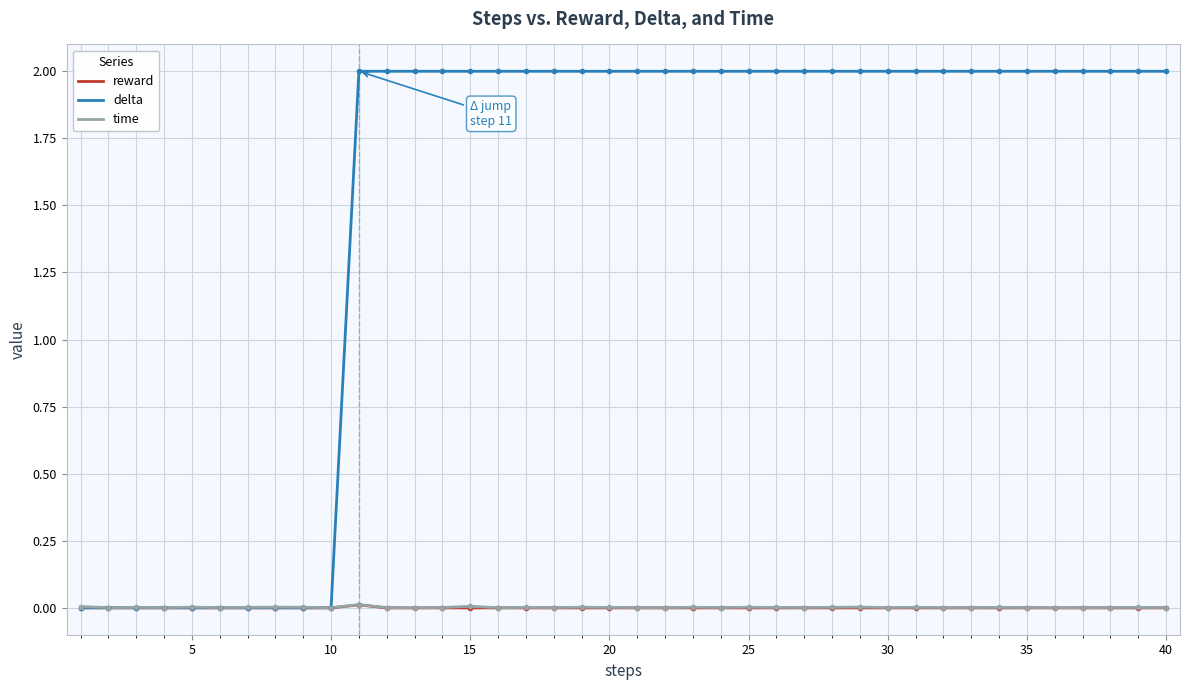

In reward, how many points are higher than both neighbors (excluding endpoints)?

1